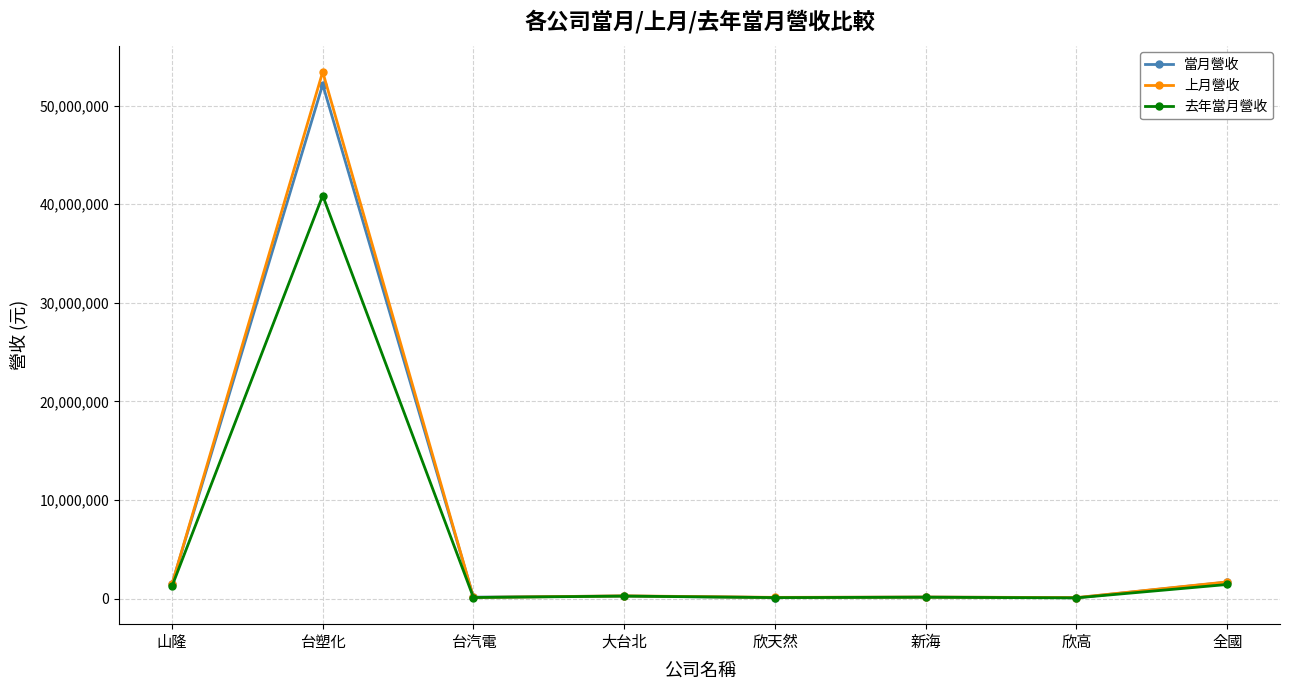

Which series has the largest range (max minus min)?

上月營收